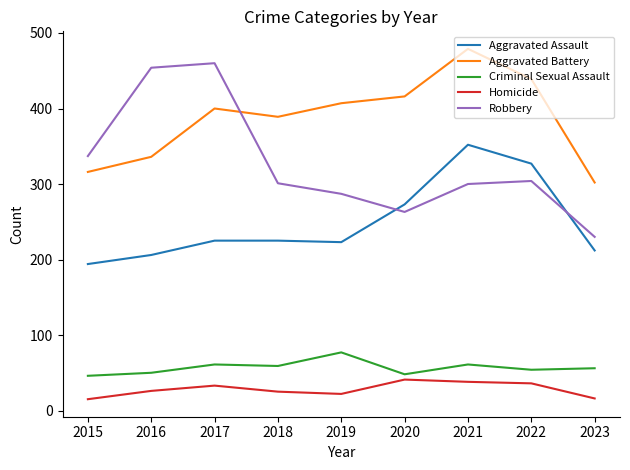

Which series changed the most between 2016 and 2018?

Robbery